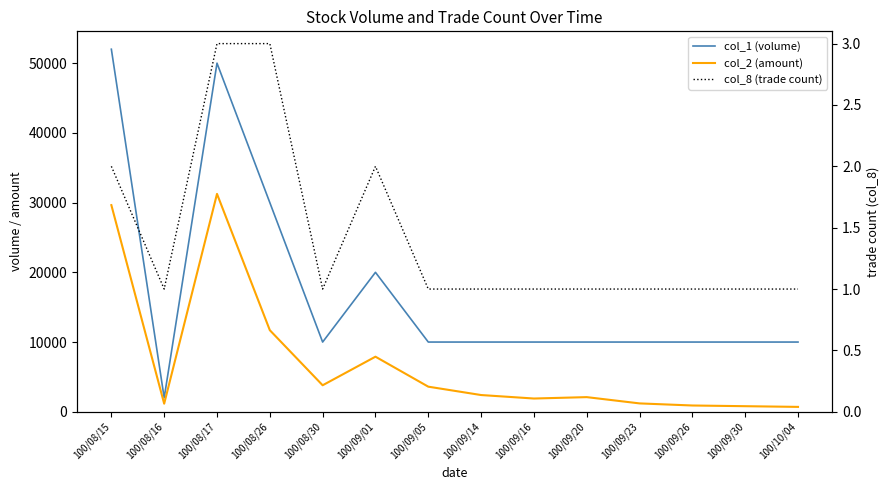

What position from the left is 100/08/30?

5